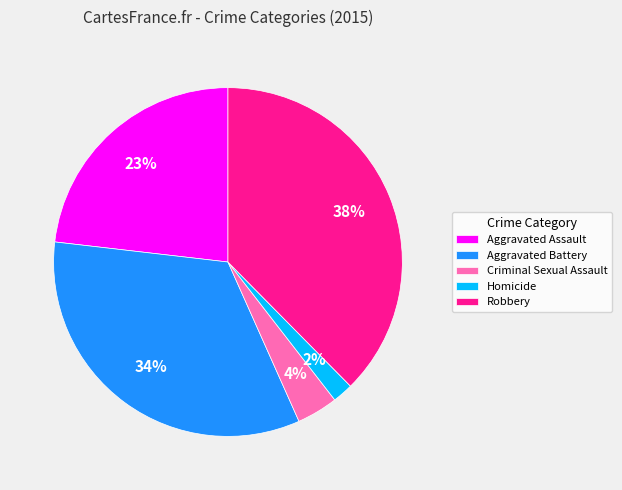

Which has a higher value, Aggravated Battery or Aggravated Assault?

Aggravated Battery